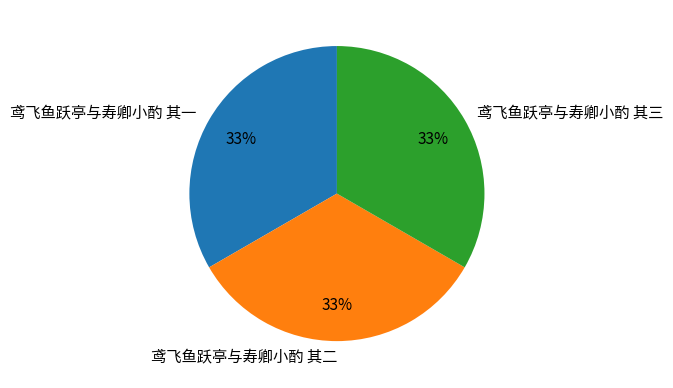

The 鸢飞鱼跃亭与寿卿小酌 其三 slice represents 33% of the pie. True or false?

True